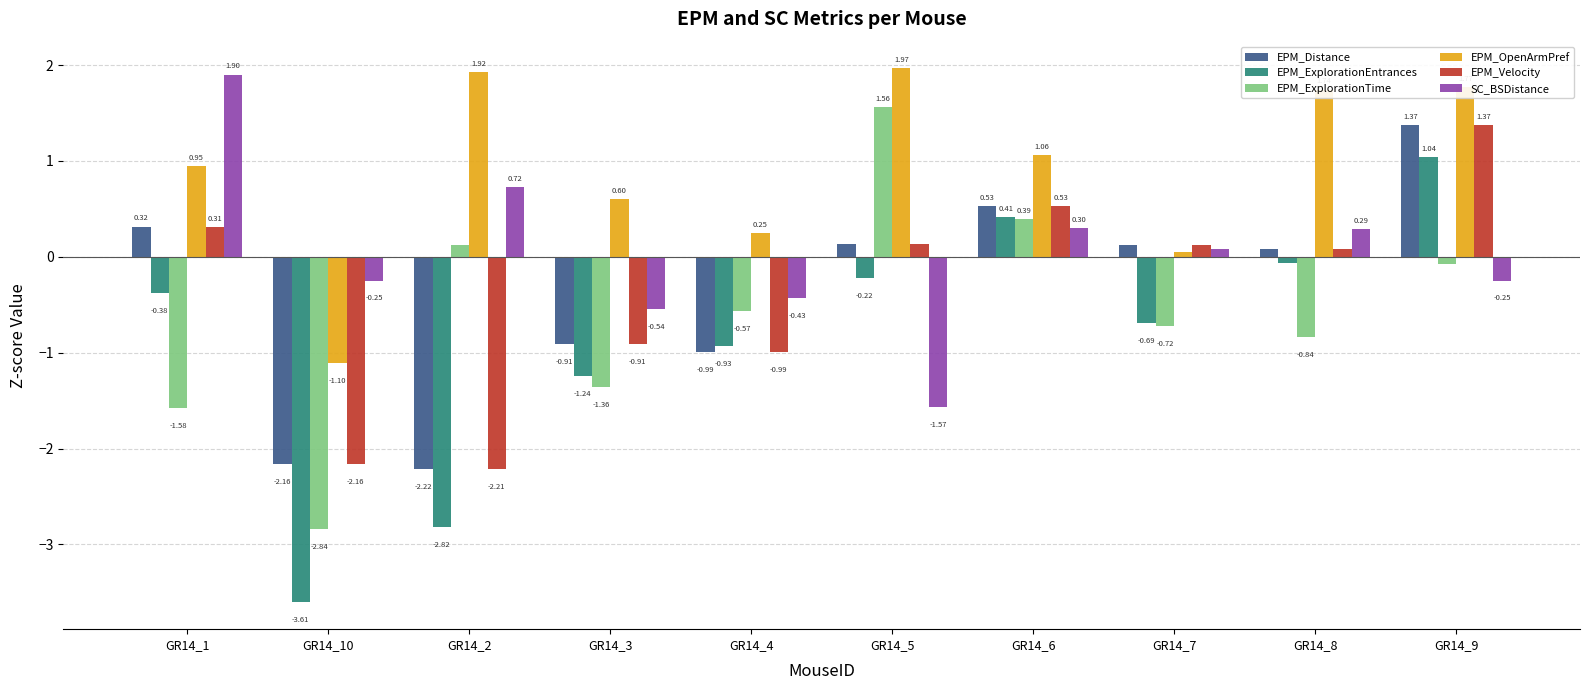

What is the spread (max minus min) of values at GR14_8?

2.6